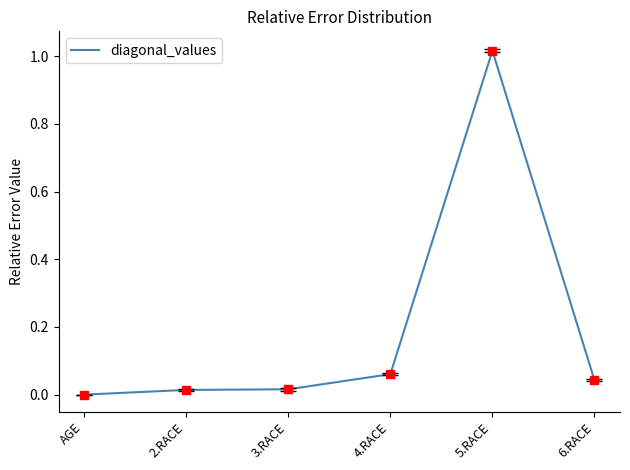

Which has a higher value, 4.RACE or 2.RACE?

4.RACE